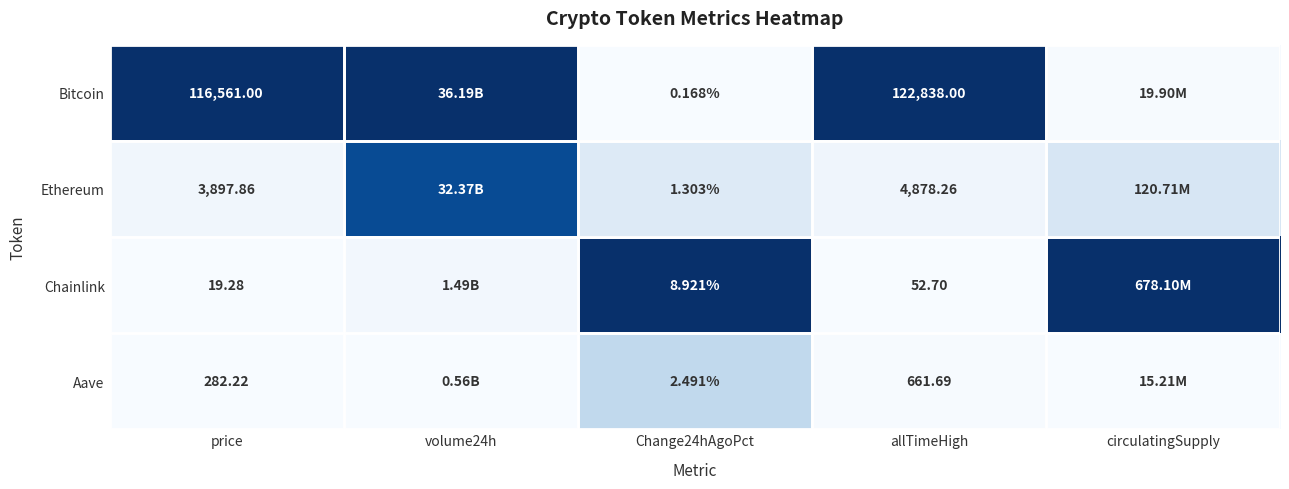

Which series changed the most between Change24hAgoPct and allTimeHigh?

Bitcoin